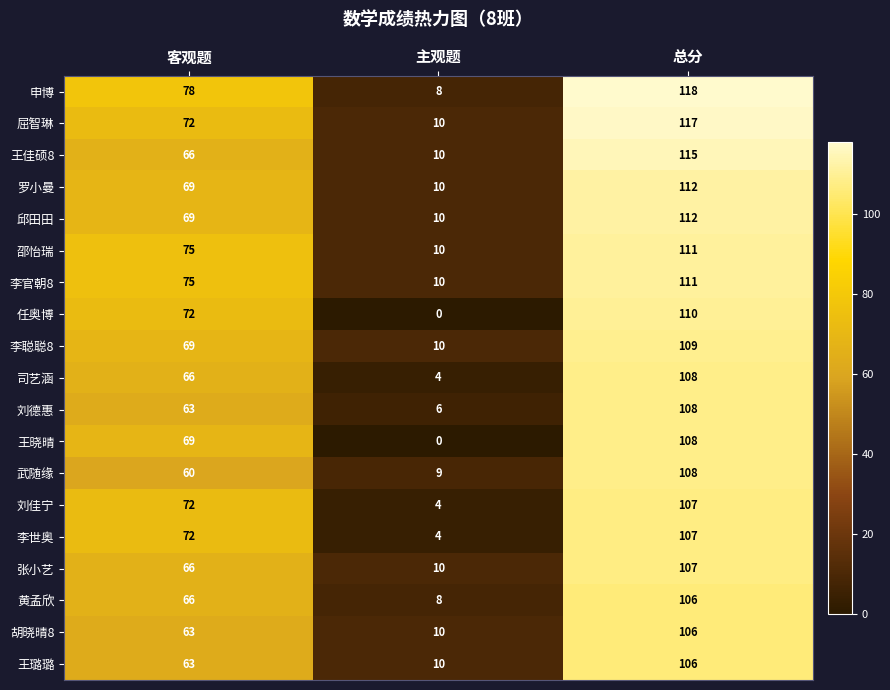

At which category is the sum across all series the highest?

总分